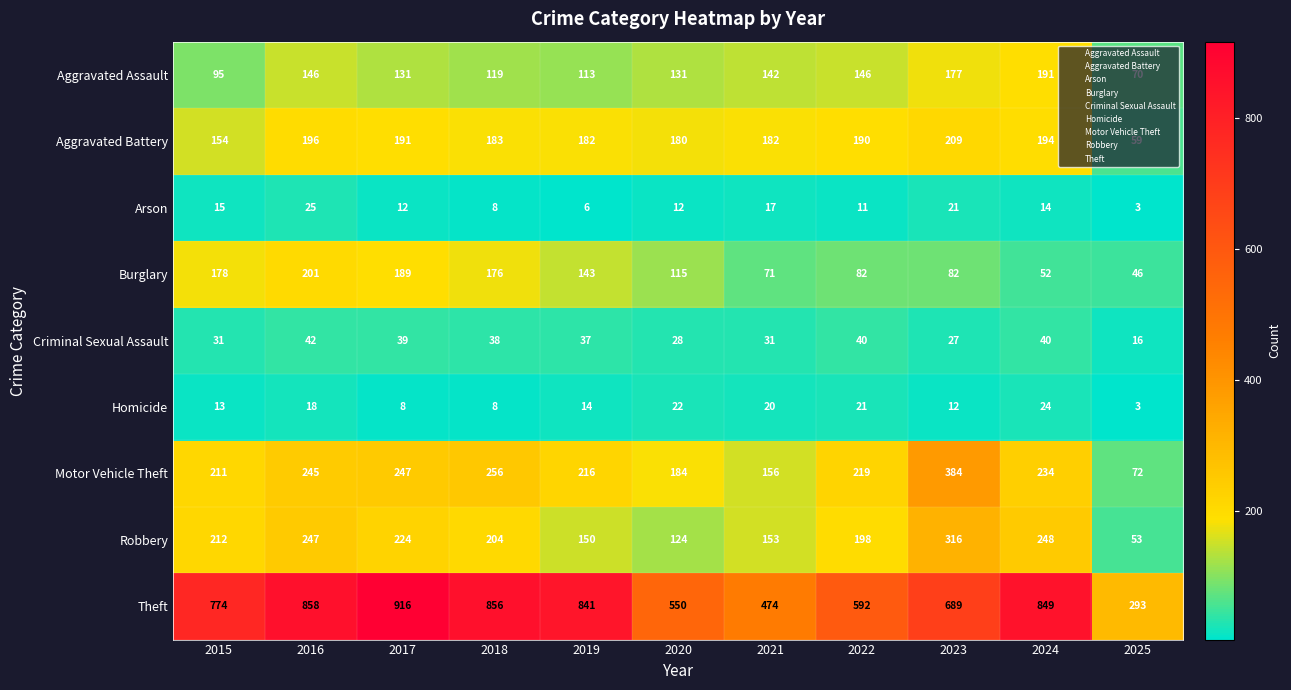

The Robbery series shows 204 at 2018. True or false?

True